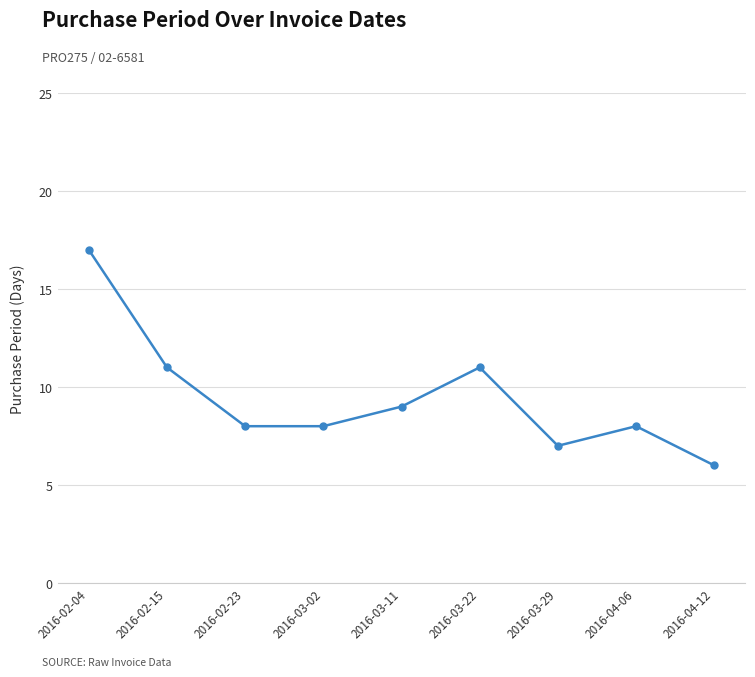

True or false: there are more than 0 points higher than both neighbors.

True